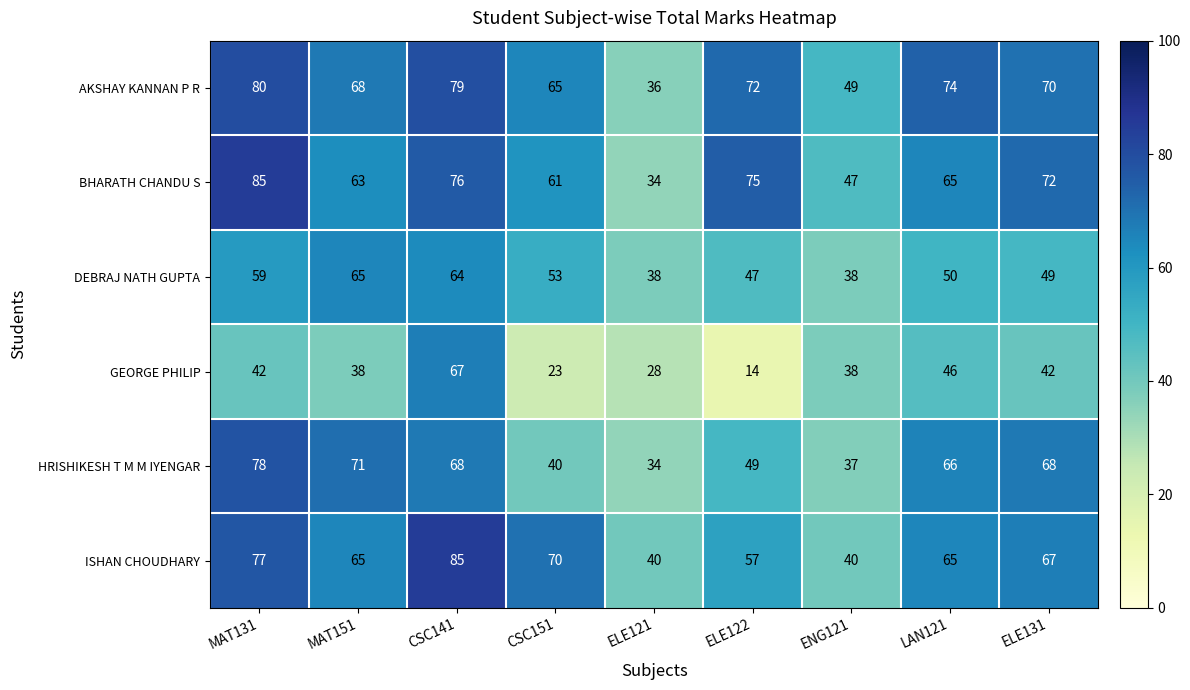

What is the average value of the BHARATH CHANDU S series?

64